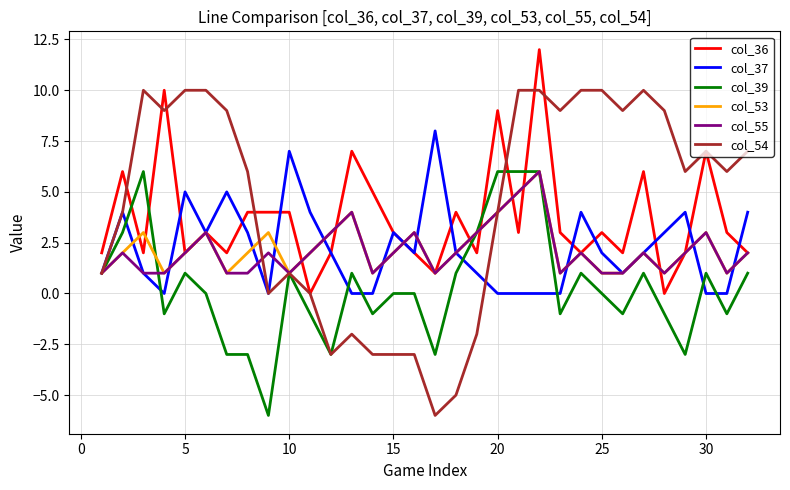

Reading right to left, extract all data points from this chart.

col_36: 2	3	7	2	0	6	2	3	2	3	12	3	9	2	4	1	2	3	5	7	2	0	4	4	4	2	3	2	10	2	6	2
col_37: 4	0	0	4	3	2	1	2	4	0	0	0	0	1	2	8	2	3	0	0	2	4	7	0	3	5	3	5	0	1	4	1
col_39: 1	-1	1	-3	-1	1	-1	0	1	-1	6	6	6	3	1	-3	0	0	-1	1	-3	-1	1	-6	-3	-3	0	1	-1	6	3	1
col_53: 2	1	3	2	1	2	1	1	2	1	6	5	4	3	2	1	3	2	1	4	3	2	1	3	2	1	3	2	1	3	2	1
col_55: 2	1	3	2	1	2	1	1	2	1	6	5	4	3	2	1	3	2	1	4	3	2	1	2	1	1	3	2	1	1	2	1
col_54: 7	6	7	6	9	10	9	10	10	9	10	10	4	-2	-5	-6	-3	-3	-3	-2	-3	0	1	0	6	9	10	10	9	10	4	1